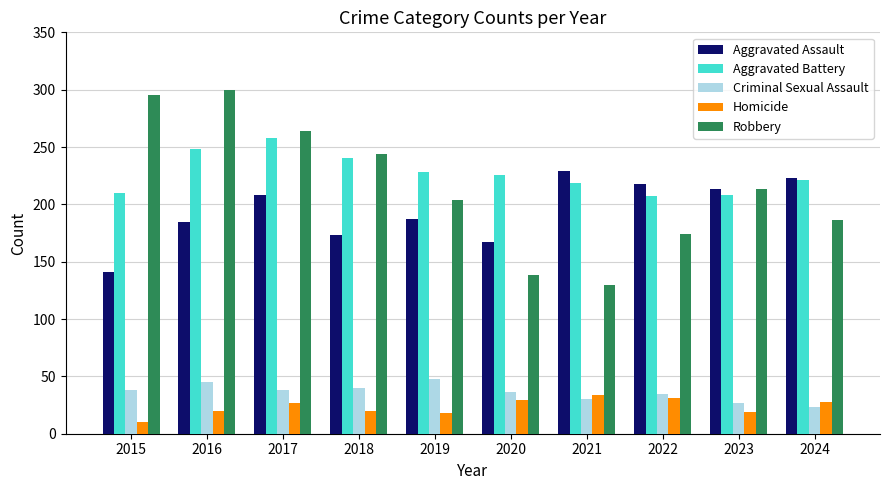

What is the spread (max minus min) of values at 2017?

237